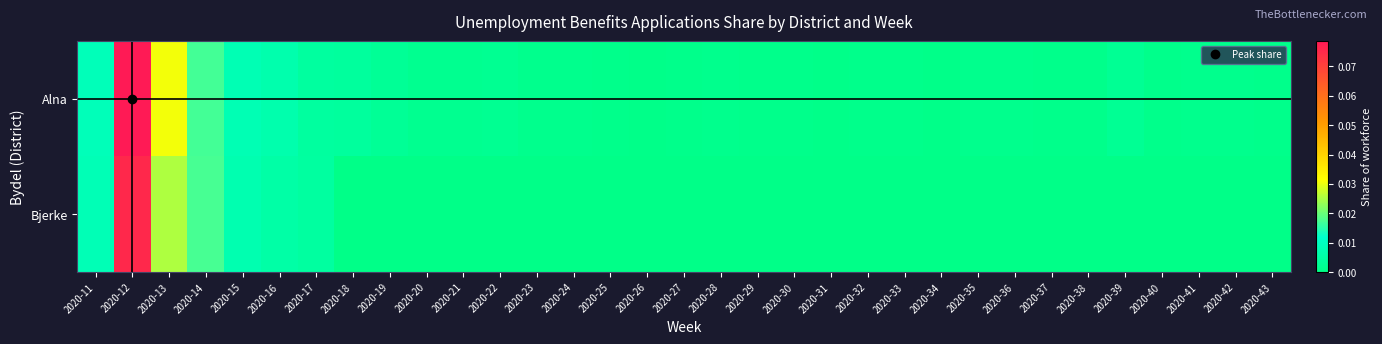

What is the greatest value displayed?

0.1